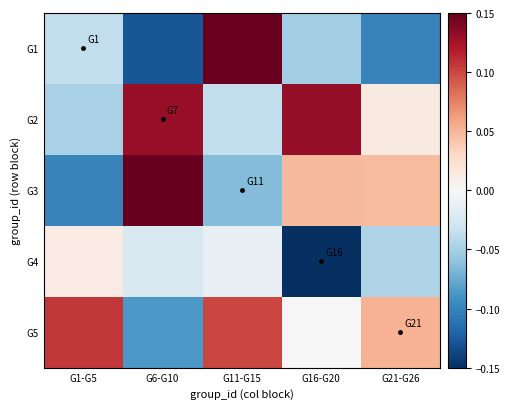

What is the difference between the highest and lowest values at G11-G15?

0.2